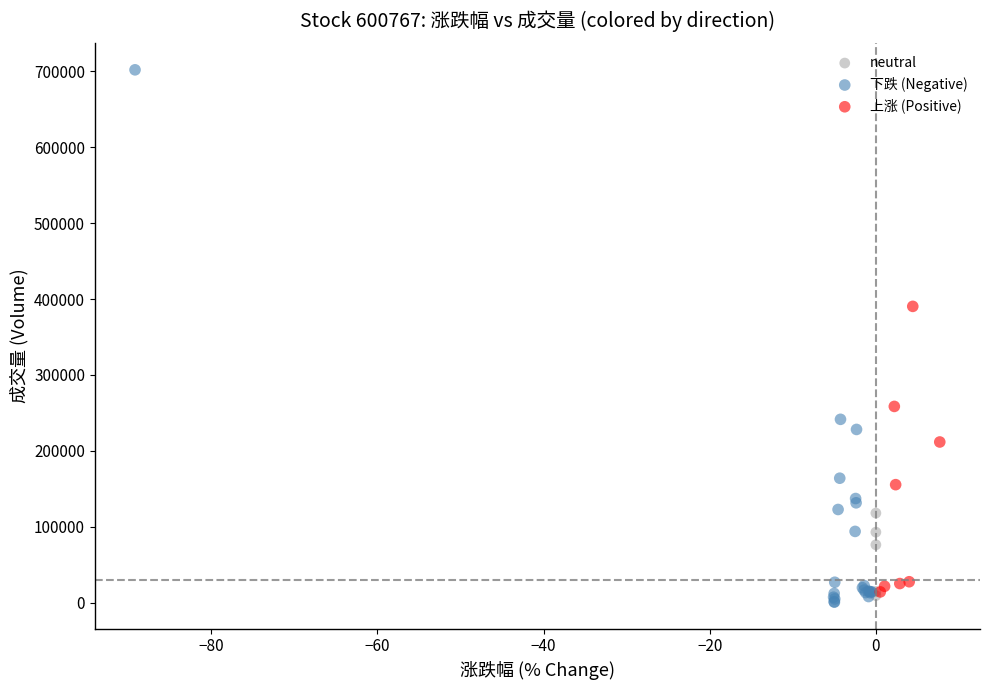

Which series contains the highest Y value?

下跌 (Negative)